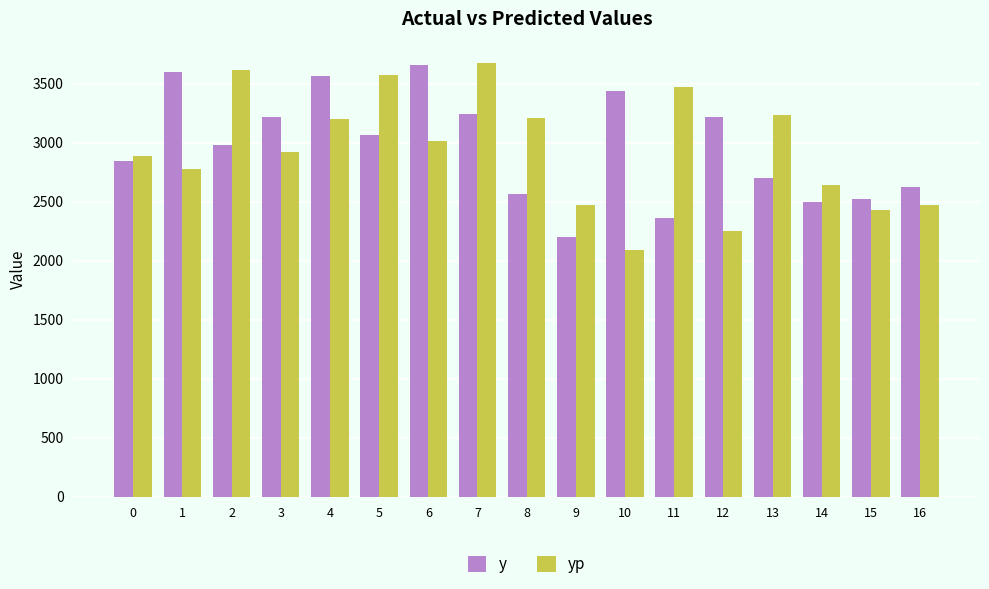

What value does the yp series have at 10?

2093.1